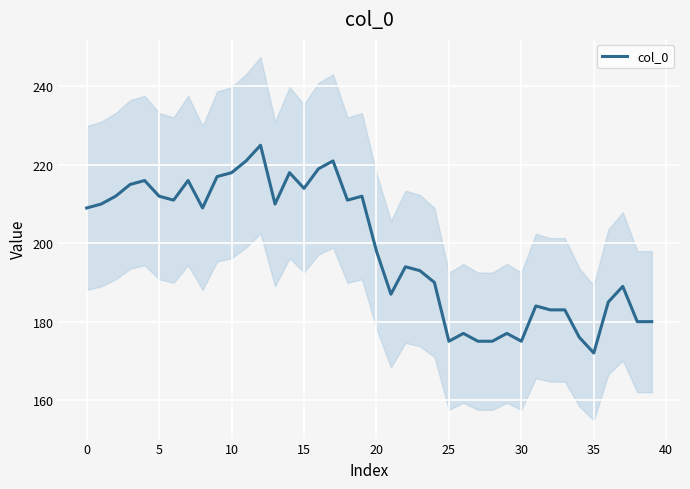

What is the label of the 25th point from the left?

24